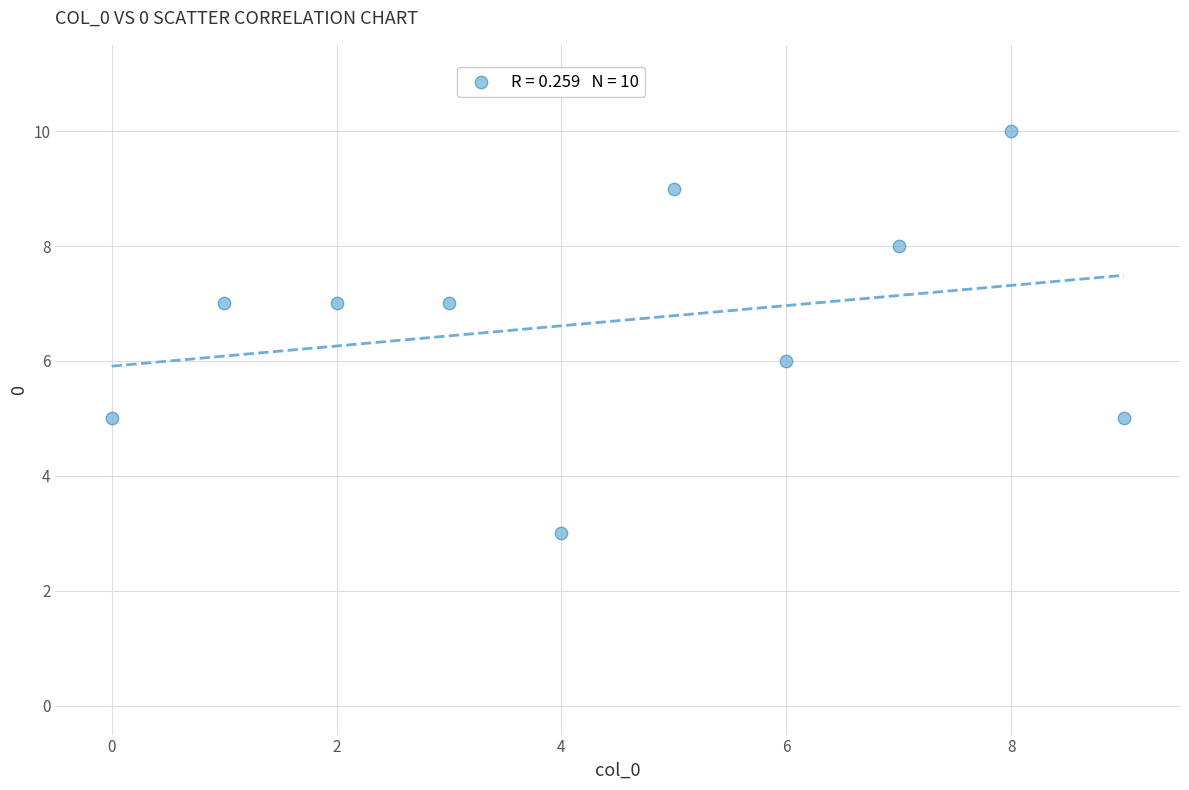

What is the range of Y values (max minus min)?

7